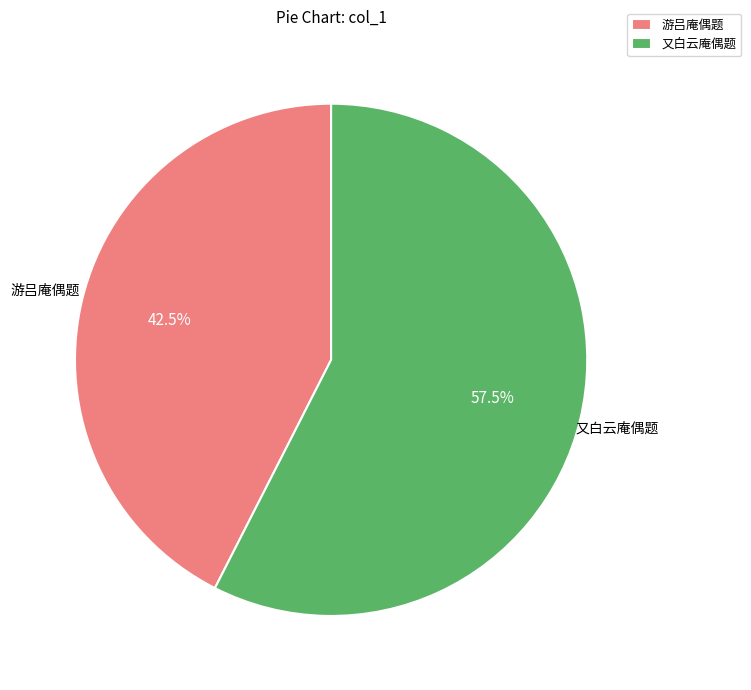

Approximately how many times larger is the value at 又白云庵偶题 compared to 游吕庵偶题?

1.4